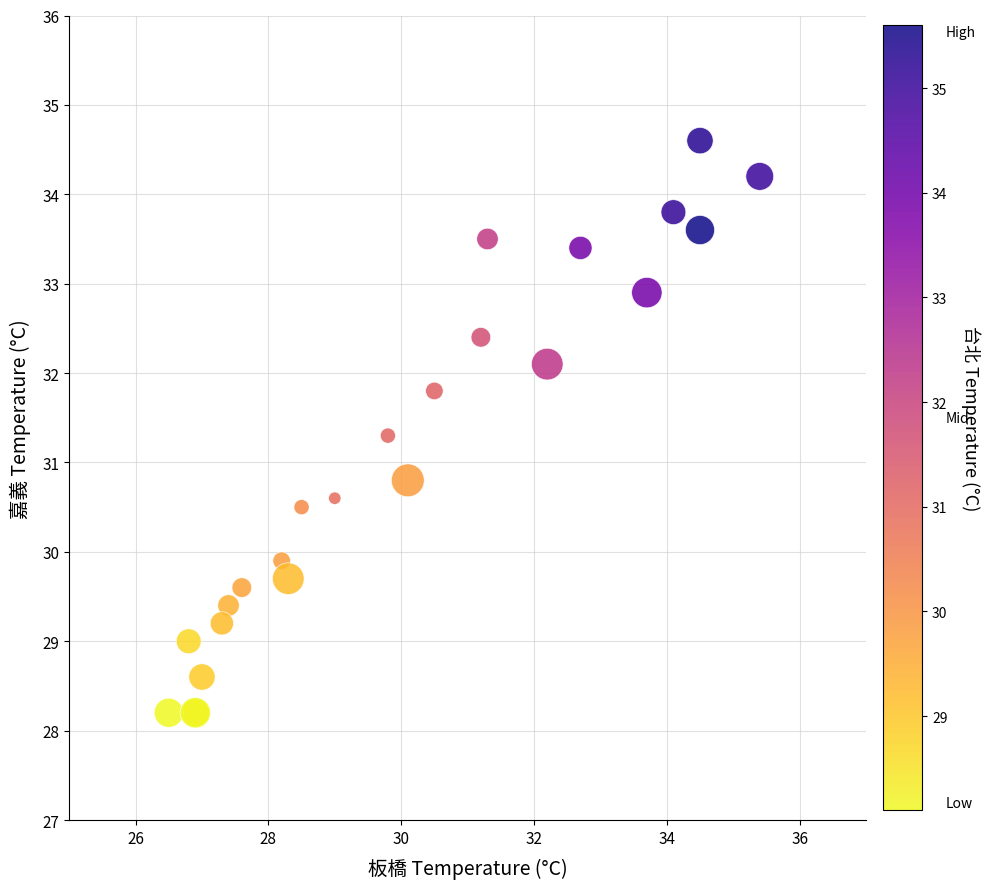

What Y value in the scatter plot is closest to 31?

30.8